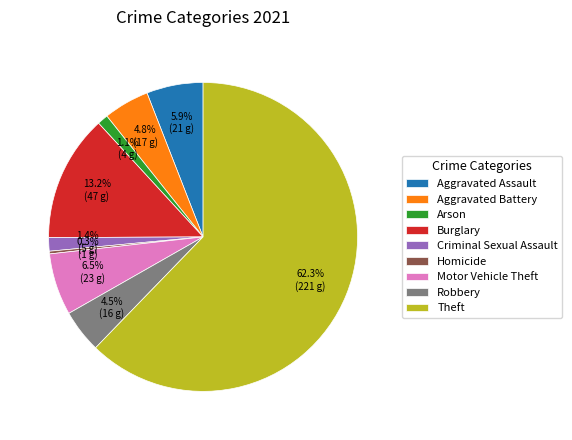

Between Homicide and Robbery, which is larger?

Robbery